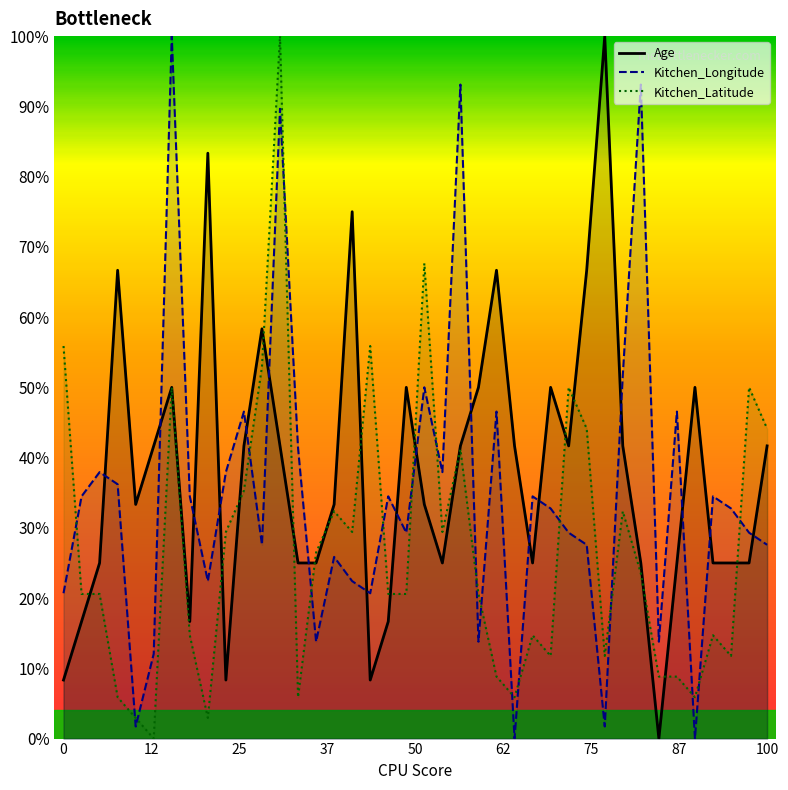

Is it true that Kitchen_Latitude equals 55.9 at 0?

True